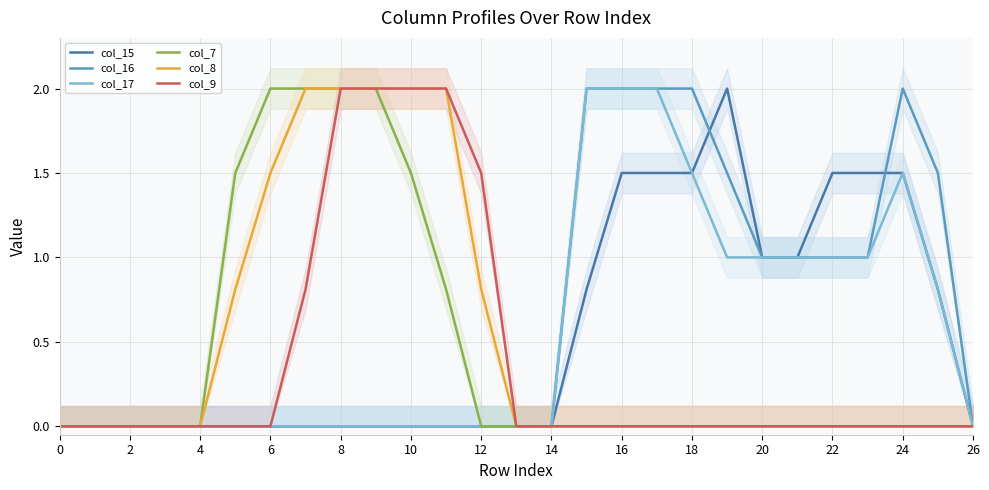

What are all the series names shown in the legend?

col_15, col_16, col_17, col_7, col_8, col_9